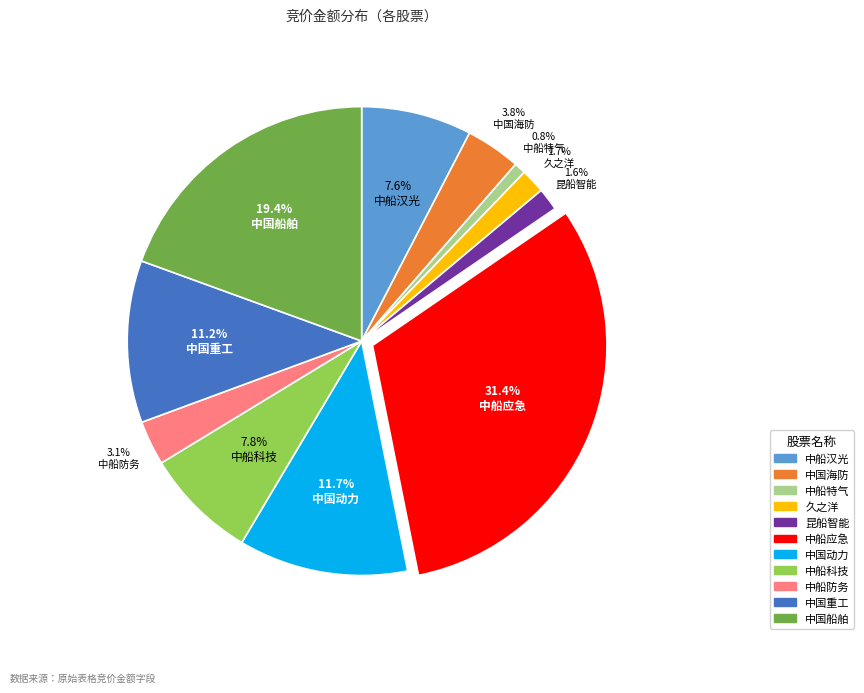

Count the number of slices in the pie.

11